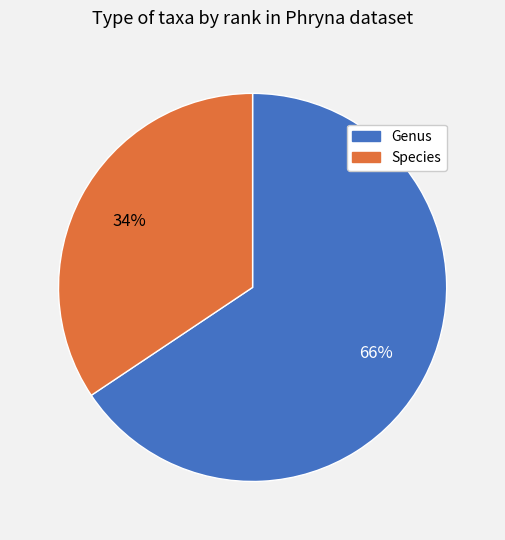

What is the ratio of the value at Genus to the value at Species?

1.9